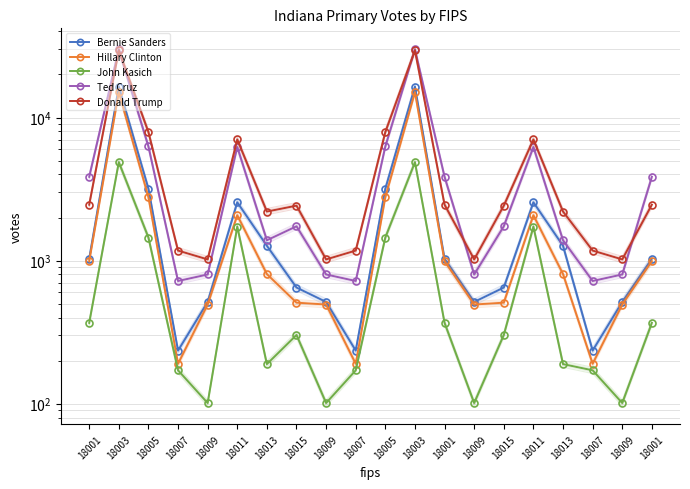

Reading right to left, what are all the values shown in this chart?

Bernie Sanders: 1030	514	235	1269	2555	648	514	1030	16435	3182	235	514	648	1269	2555	514	235	3182	16435	1030
Hillary Clinton: 991	493	190	805	2075	508	493	991	15032	2778	190	493	508	805	2075	493	190	2778	15032	991
John Kasich: 367	101	171	189	1728	302	101	367	4874	1450	171	101	302	189	1728	101	171	1450	4874	367
Ted Cruz: 3851	800	720	1387	6223	1737	800	3851	29963	6283	720	800	1737	1387	6223	800	720	6283	29963	3851
Donald Trump: 2458	1019	1175	2202	7023	2421	1019	2458	29473	7918	1175	1019	2421	2202	7023	1019	1175	7918	29473	2458